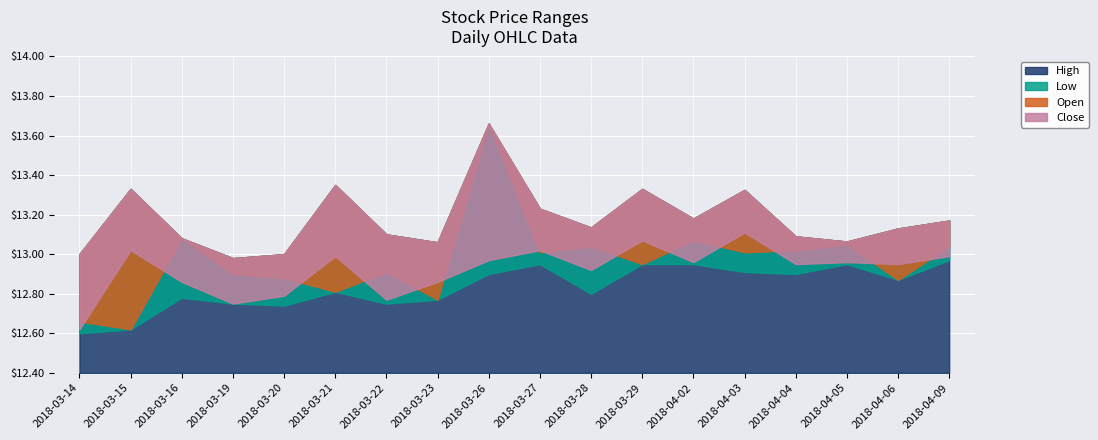

Where is the first local maximum for Low?

2018-03-16